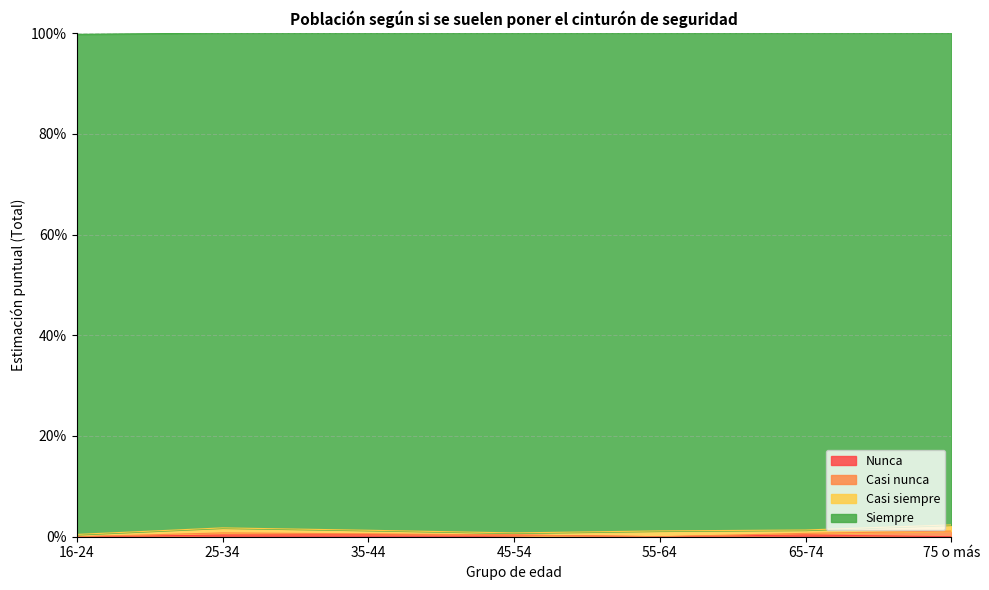

Does the chart have visible grid lines?

Yes